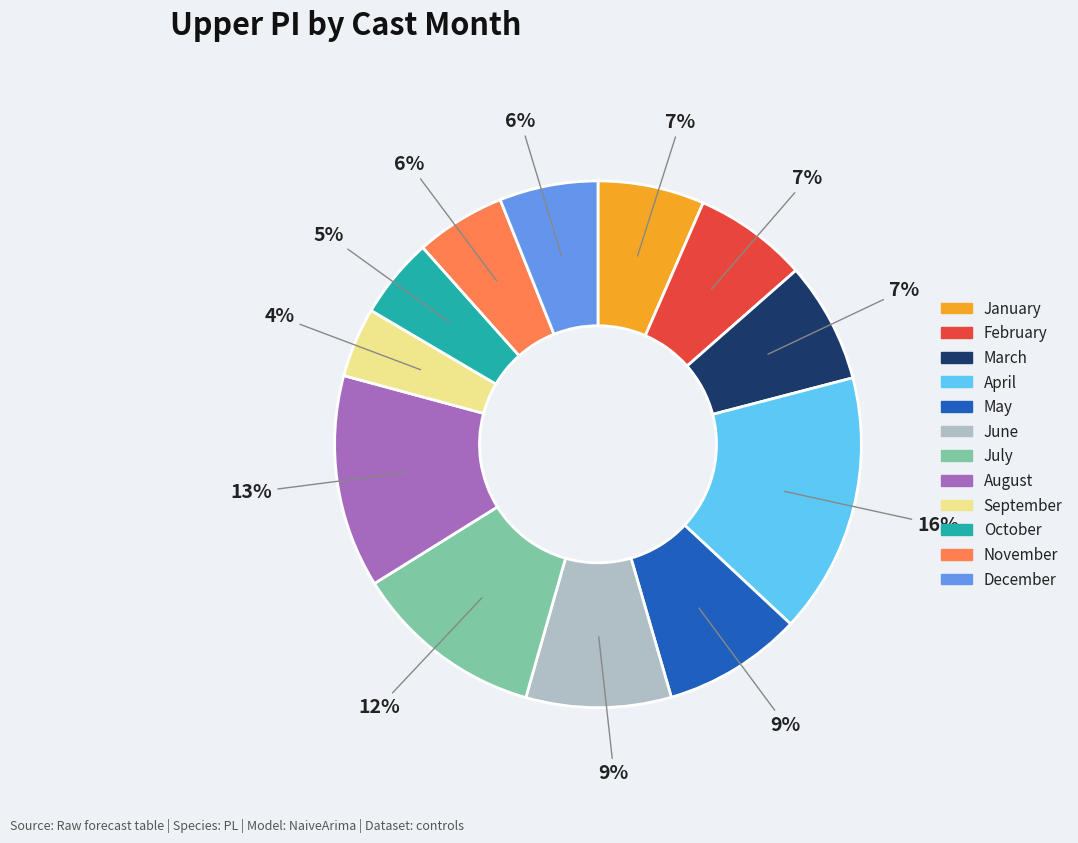

Is there a majority slice in this chart?

No